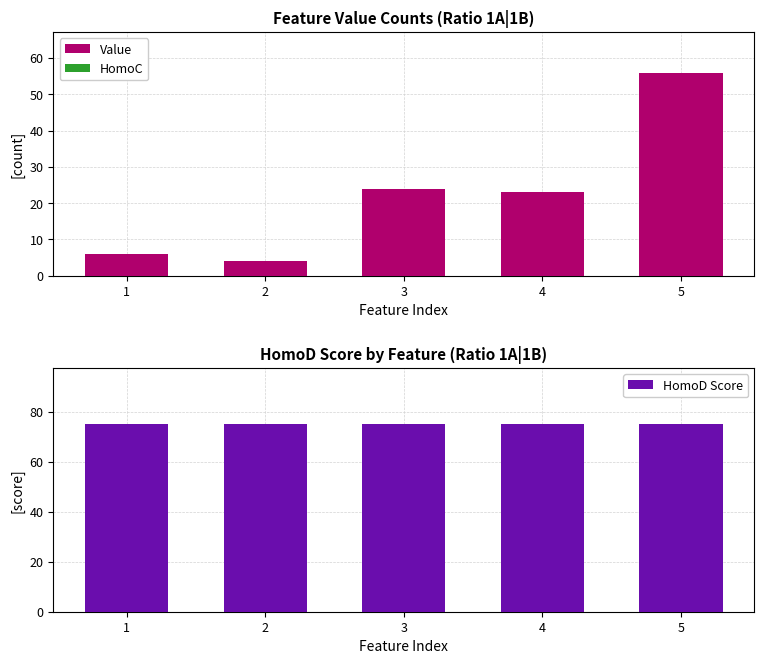

Reading left to right, what are all the values shown in this chart?

Value: 6	4	24	23	56
HomoC: 0	0	0	0	0
HomoD Score: 75	75	75	75	75